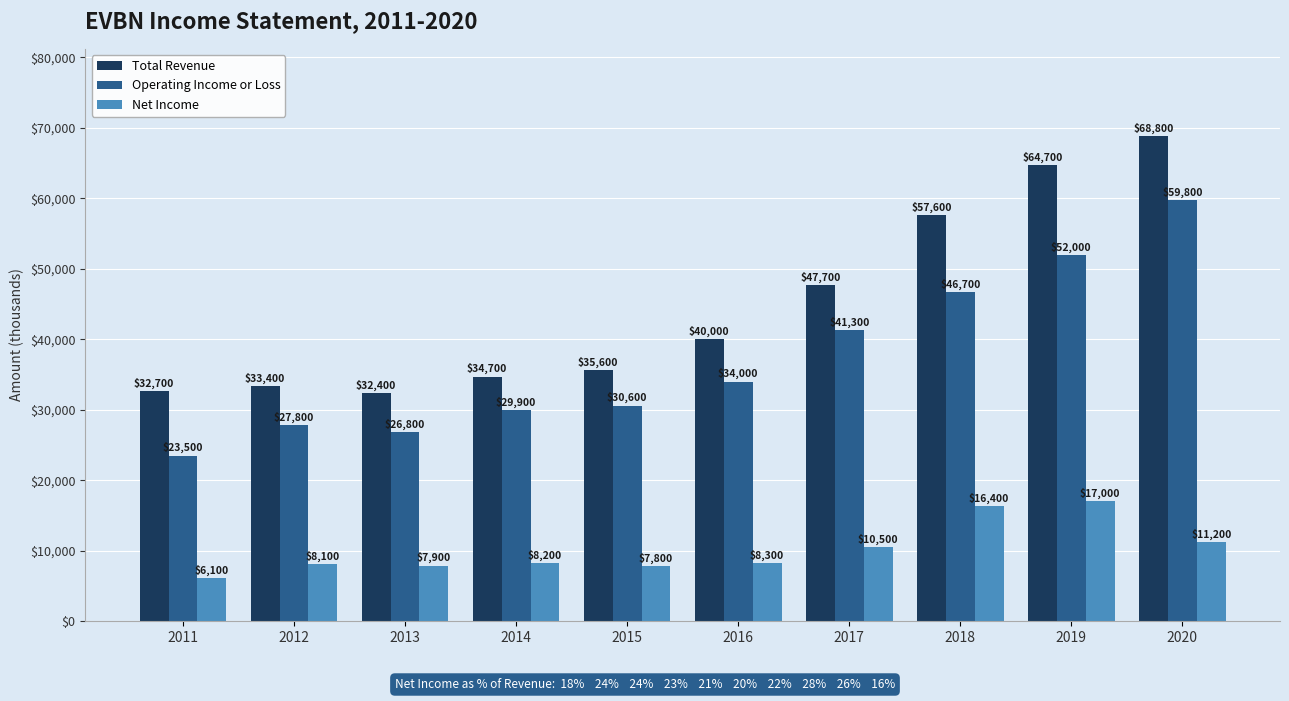

Reading right to left, transcribe all the data shown in this chart.

Total Revenue: 2020=68800	2019=64700	2018=57600	2017=47700	2016=40000	2015=35600	2014=34700	2013=32400	2012=33400	2011=32700
Operating Income or Loss: 2020=59800	2019=52000	2018=46700	2017=41300	2016=34000	2015=30600	2014=29900	2013=26800	2012=27800	2011=23500
Net Income: 2020=11200	2019=17000	2018=16400	2017=10500	2016=8300	2015=7800	2014=8200	2013=7900	2012=8100	2011=6100